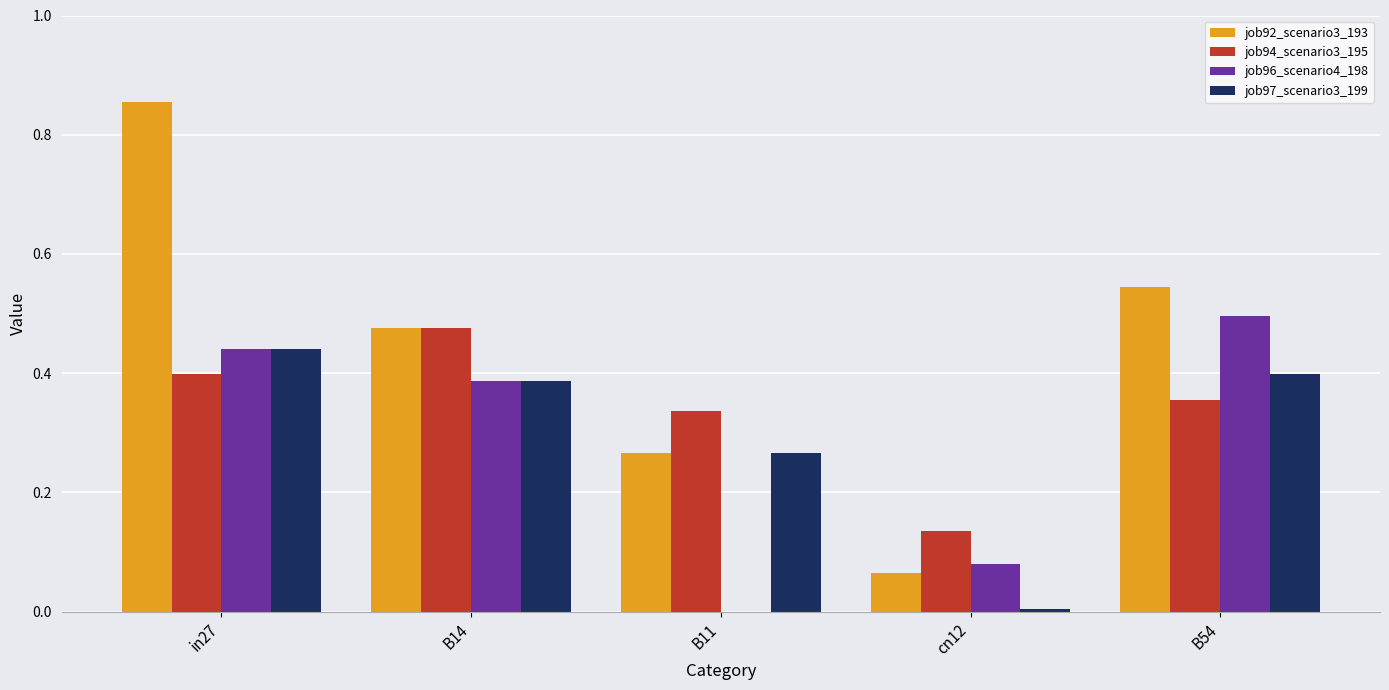

The value of job94_scenario3_195 at B14 is 0.5. True or false?

True